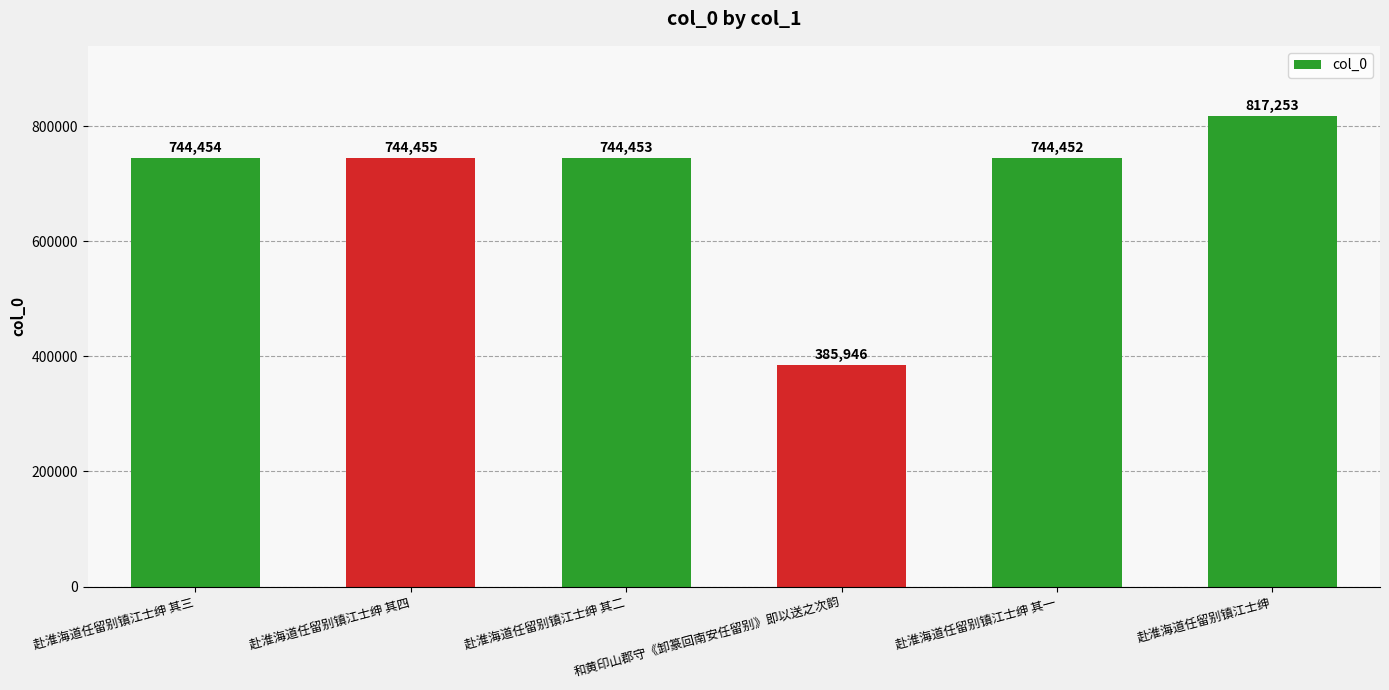

How many data points are less than 744454?

3